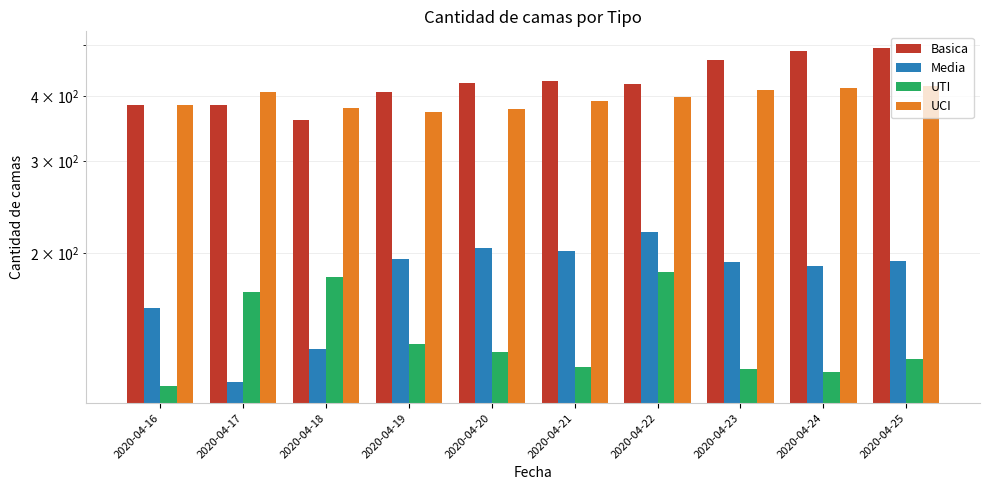

How many groups of bars are there?

10